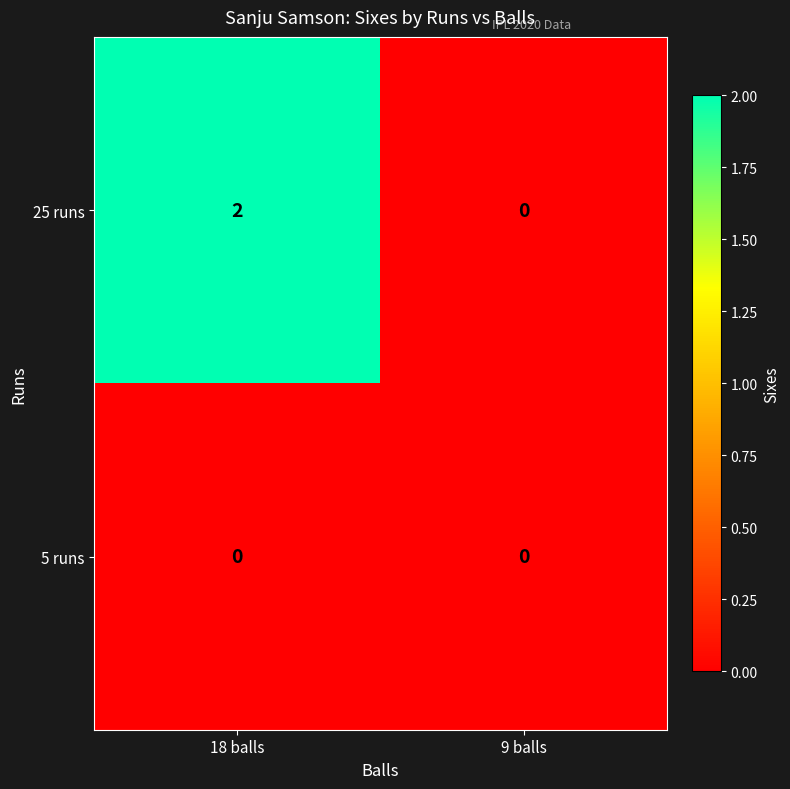

Reading left to right, extract all data points from this chart.

25 runs: 18 balls=2	9 balls=0
5 runs: 18 balls=0	9 balls=0